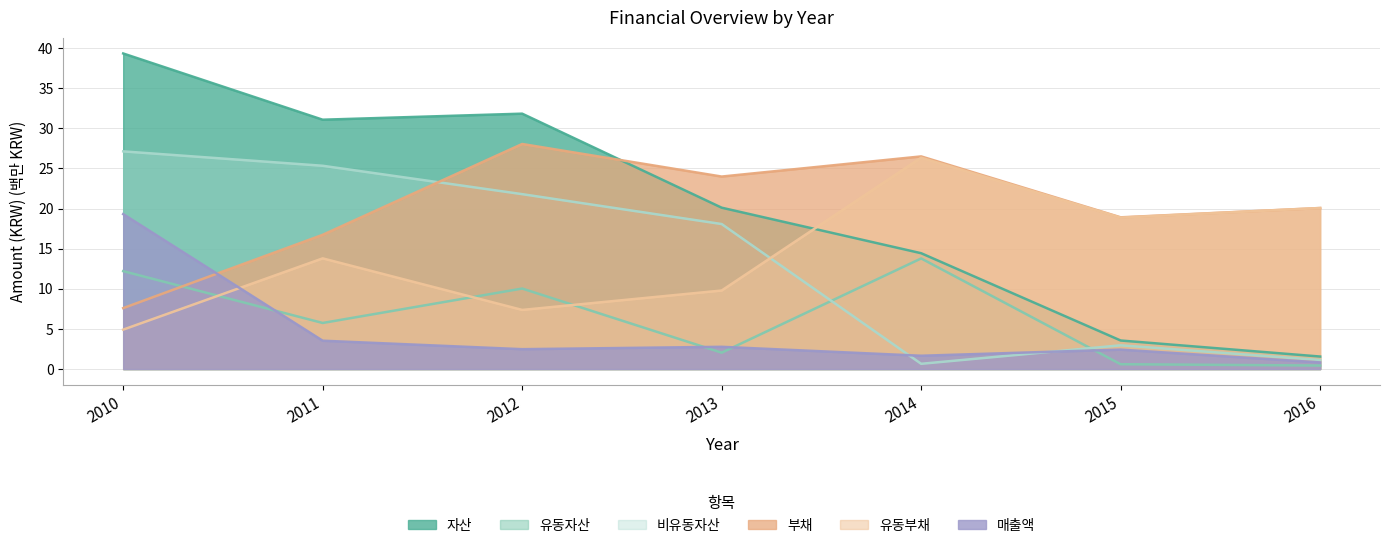

In 비유동자산, how many points are higher than both neighbors (excluding endpoints)?

1